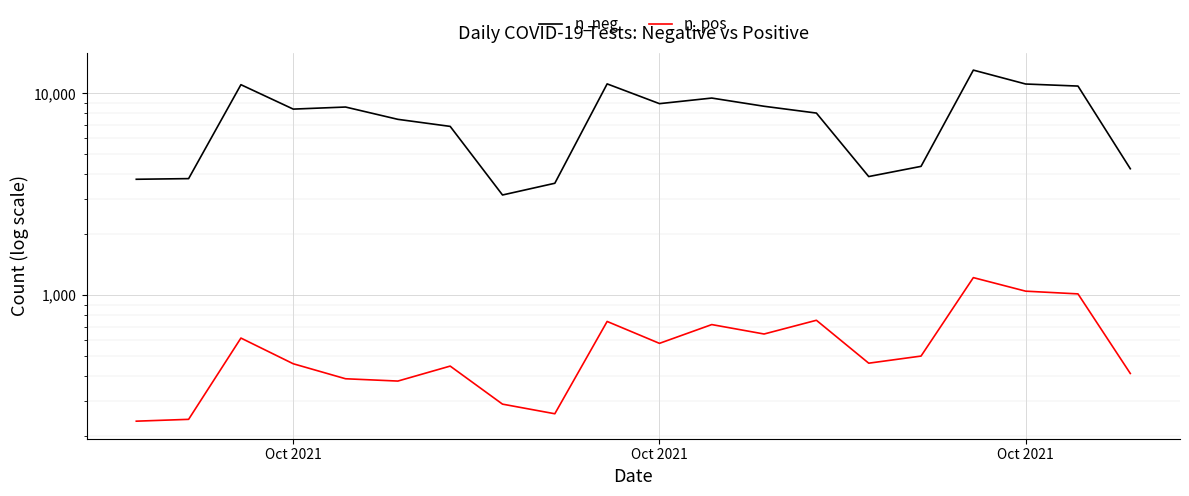

At which label does n_pos first exceed 500?

Oct 2021